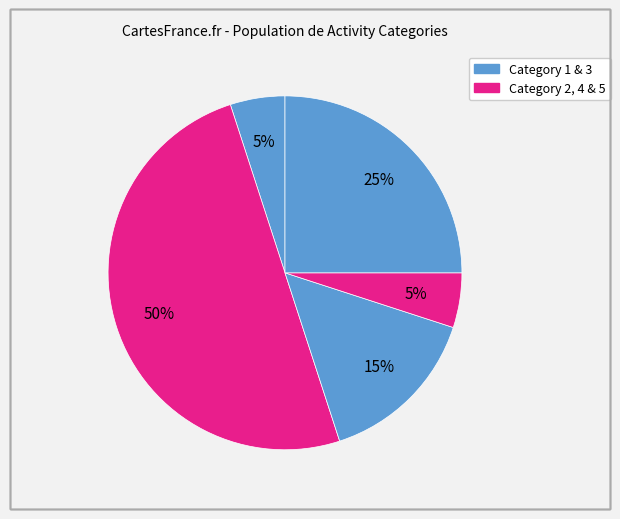

To the nearest percent, what is the average slice percentage?

20%